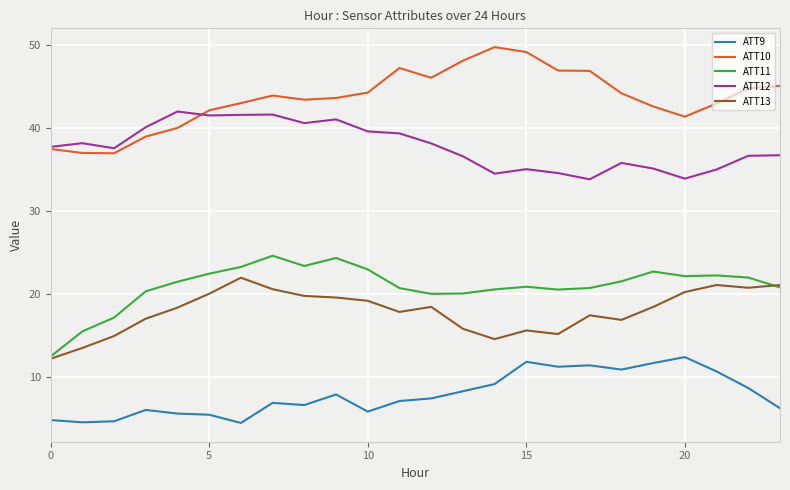

What are all the series names shown in the legend?

ATT9, ATT10, ATT11, ATT12, ATT13